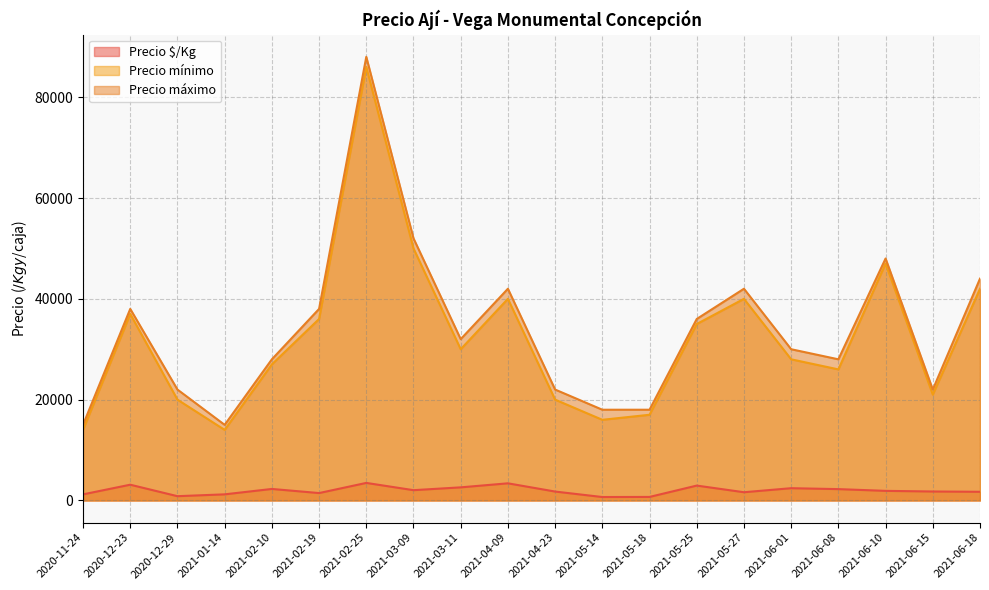

True or false: Precio $/Kg and Precio máximo intersect in this chart.

False